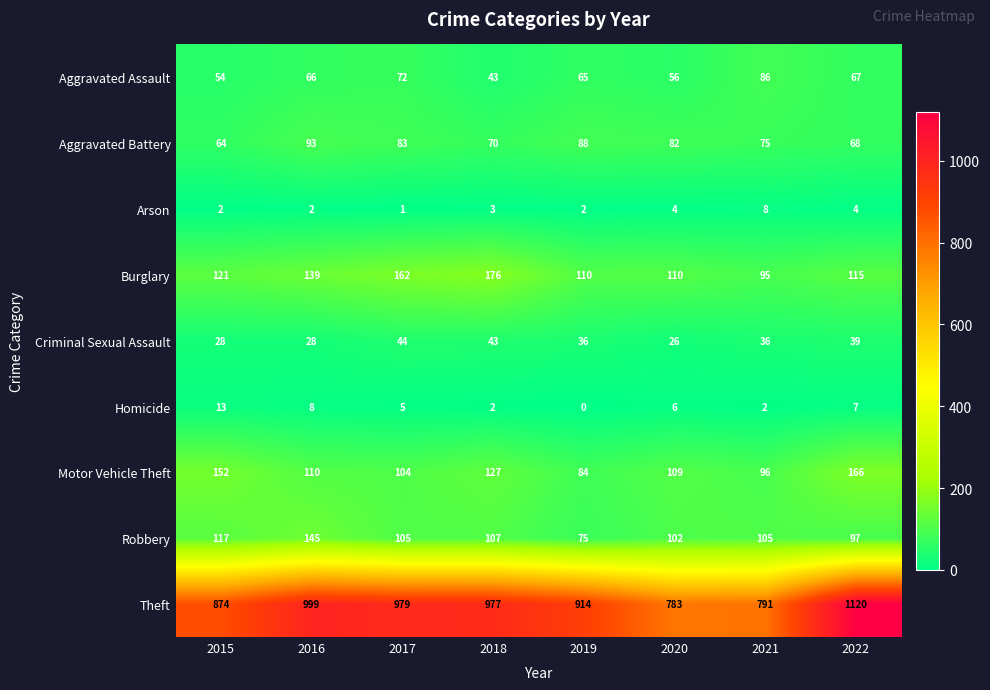

At 2022, list the series in order from largest to smallest.

Theft, Motor Vehicle Theft, Burglary, Robbery, Aggravated Battery, Aggravated Assault, Criminal Sexual Assault, Homicide, Arson